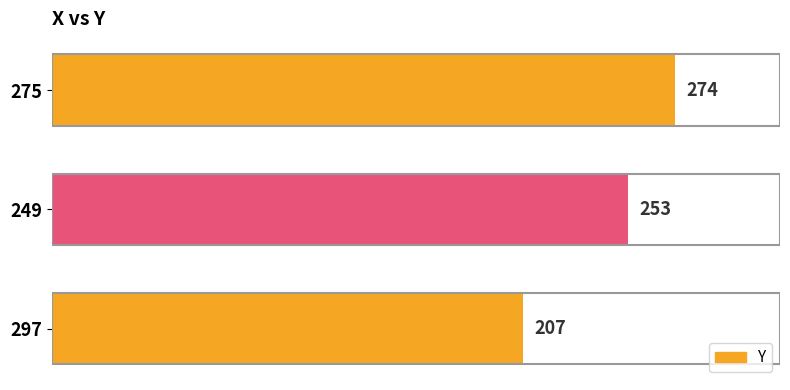

Reading bottom to top, transcribe all the data shown in this chart.

207	253	274